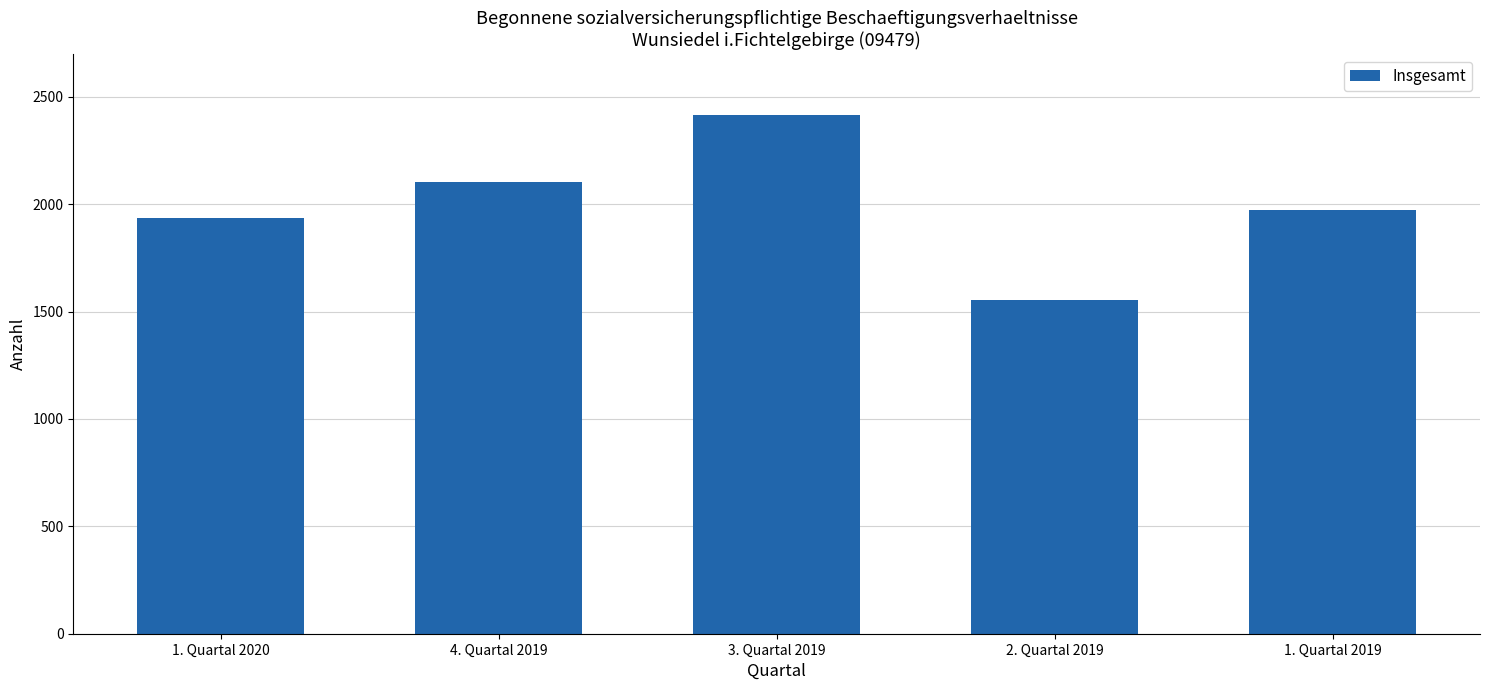

What is the value of the 4th bar from the left?

1554